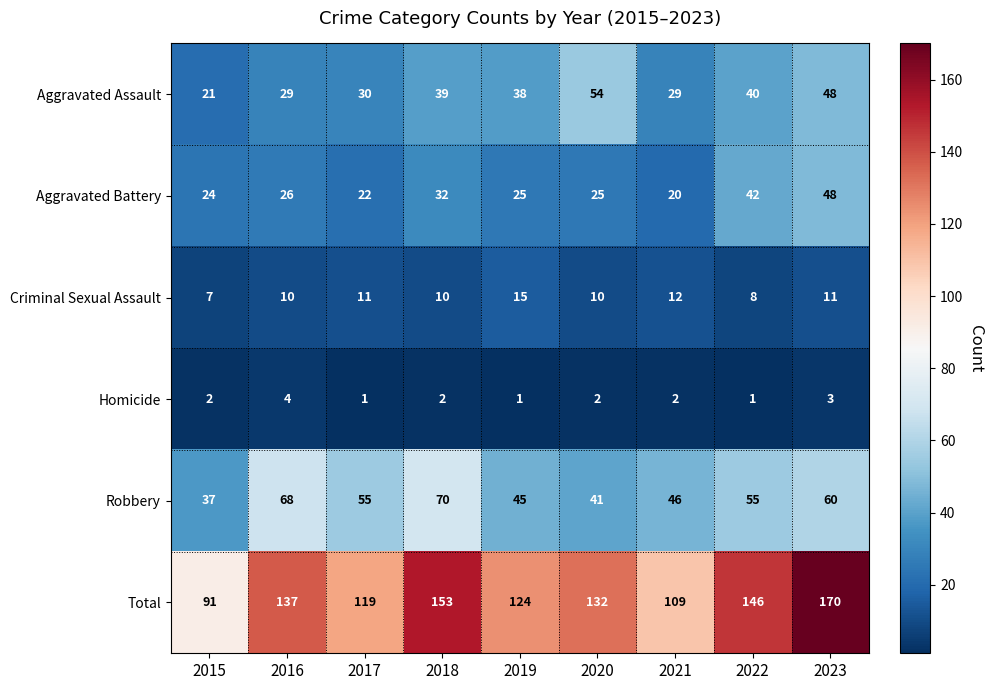

At how many categories does at least one series exceed 38?

9